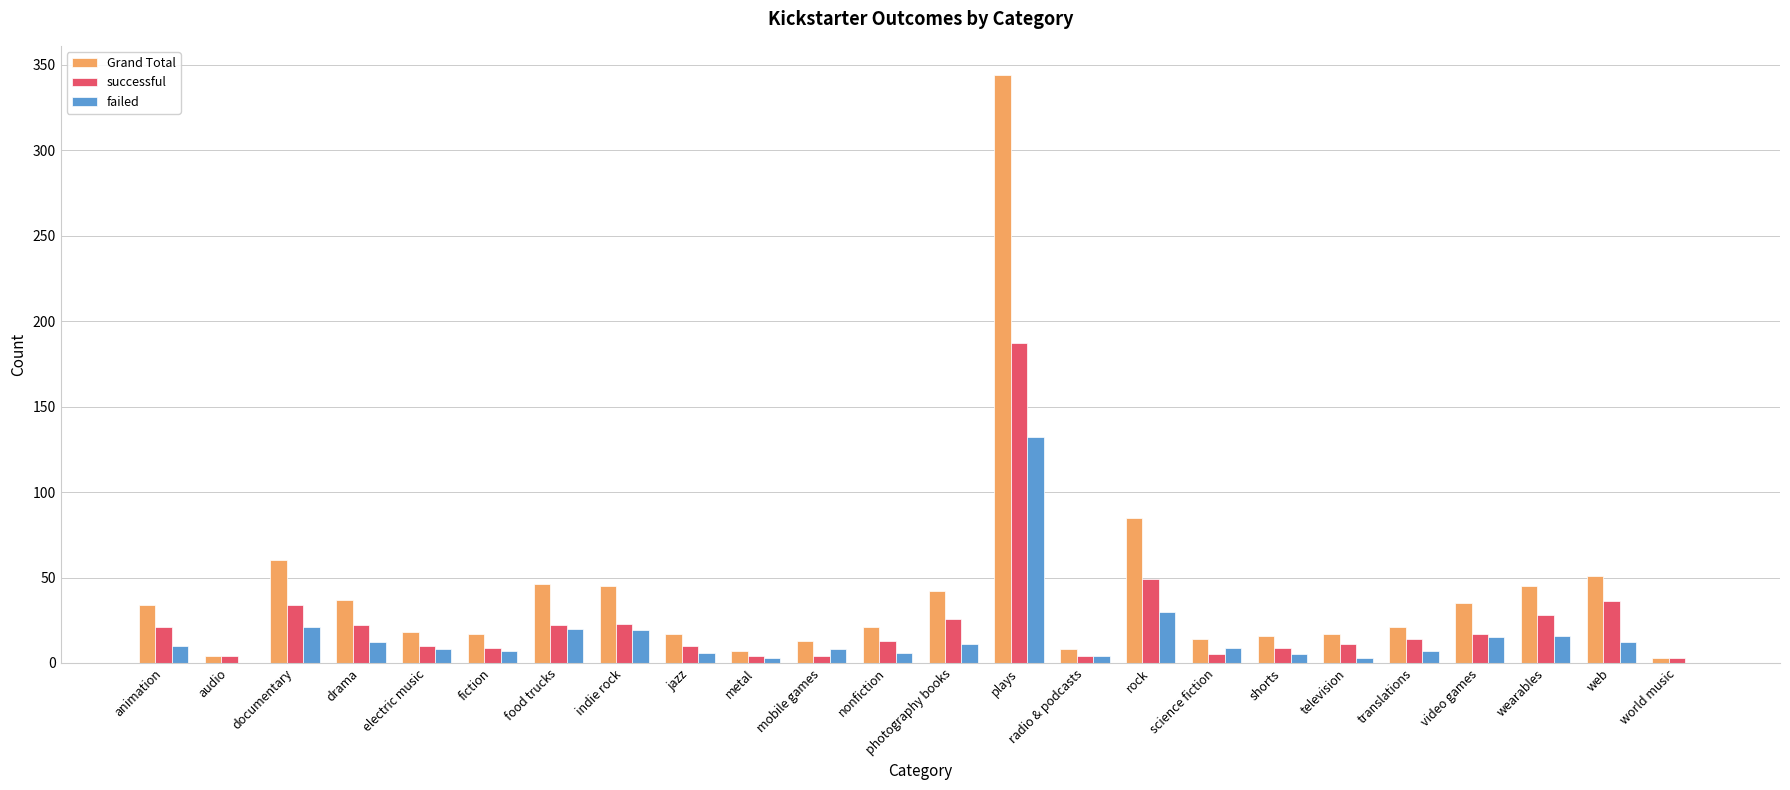

Where is failed nearest to the value 66?

rock